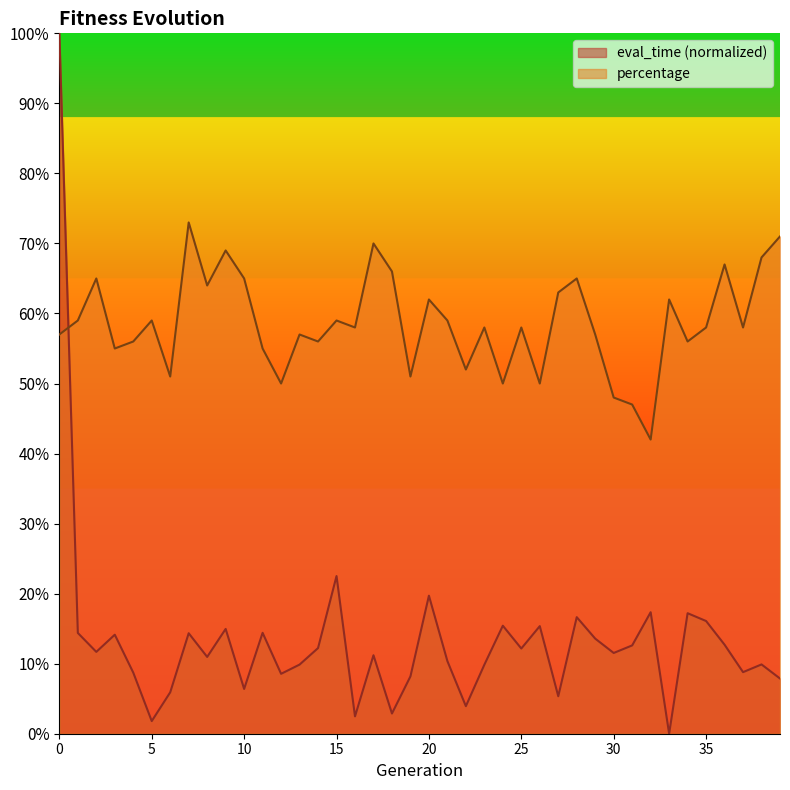

How many lines are shown in the chart?

2